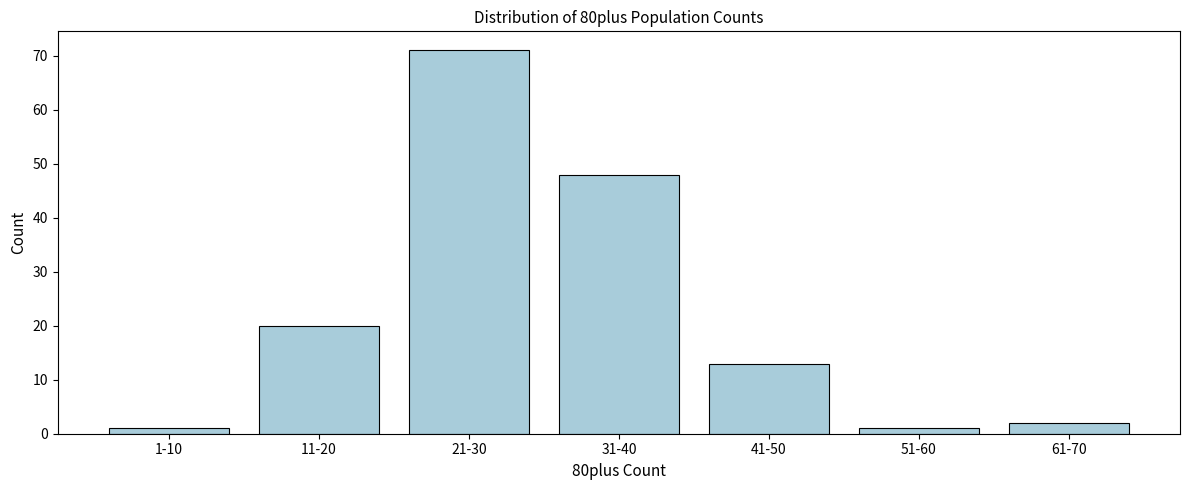

Reading left to right, list all the values displayed in this chart.

1	20	71	48	13	1	2